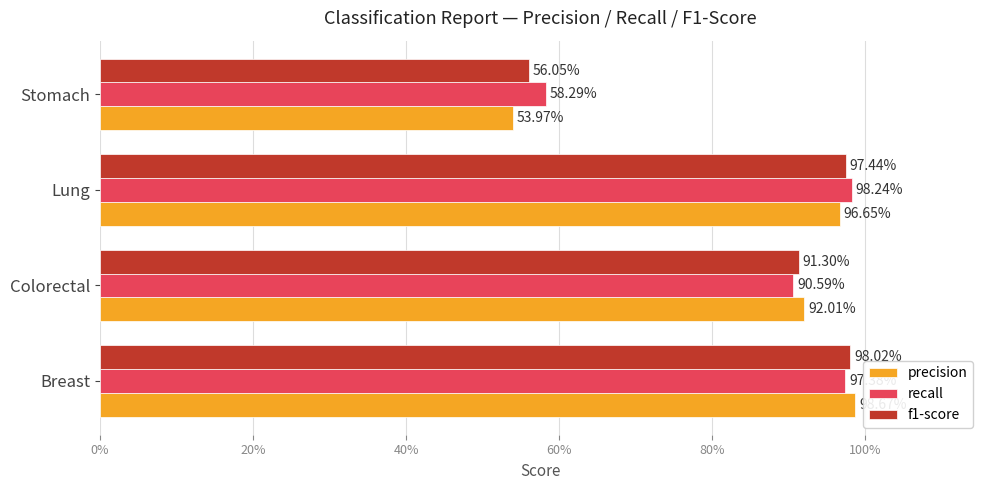

What are all the series names shown in the legend?

precision, recall, f1-score